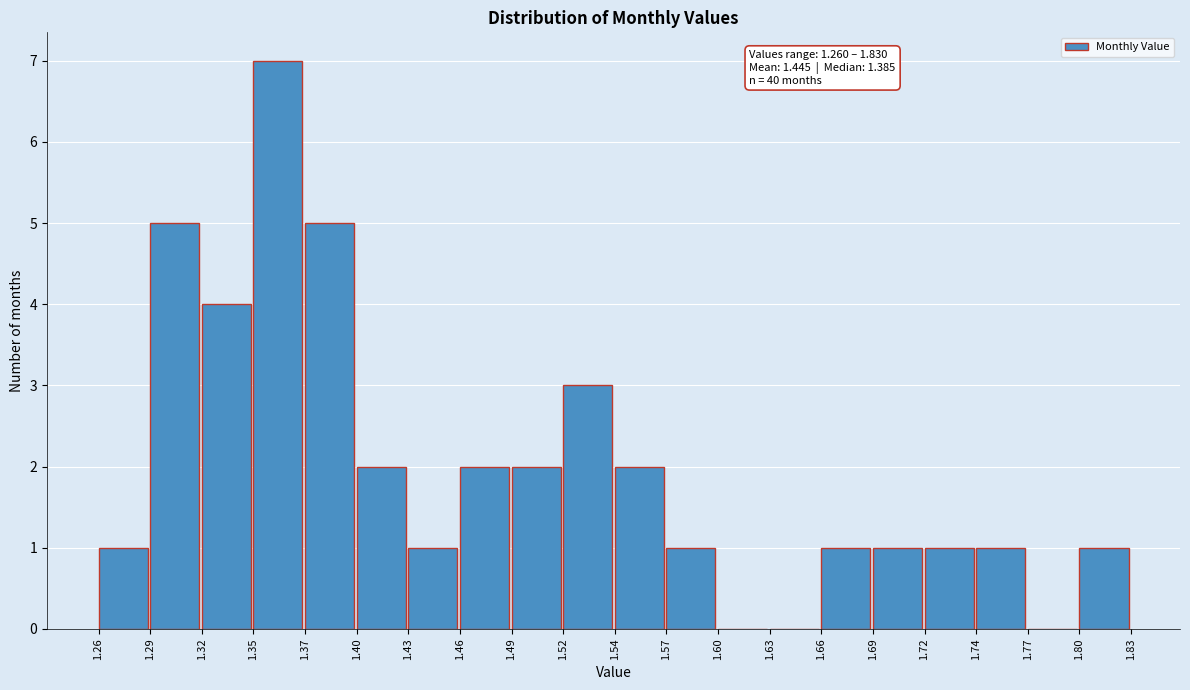

Over which range of the x-axis is the bar tallest?

1.35 to 1.37